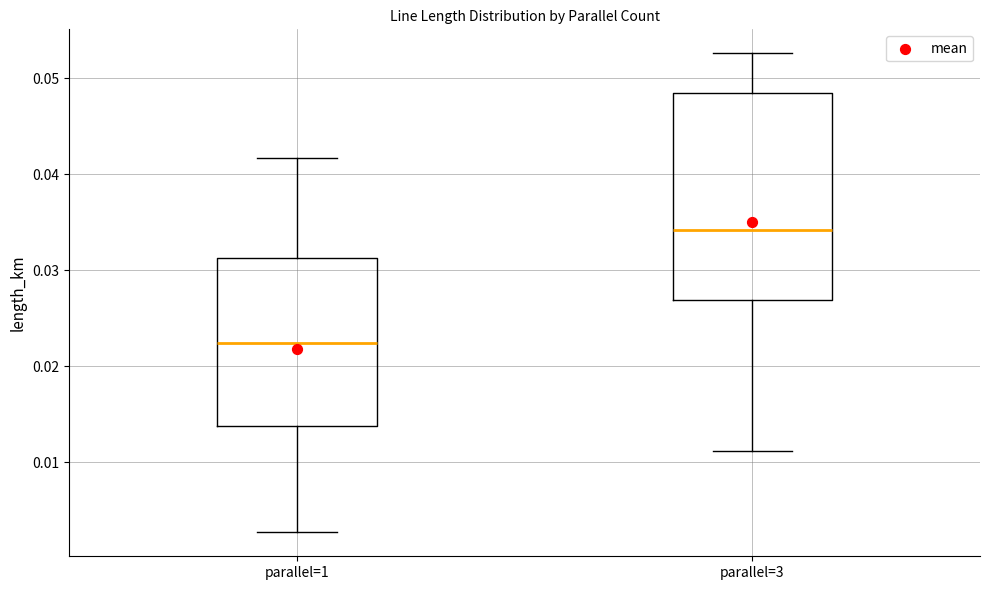

Where is the lower edge of the box for parallel=3 on the y-axis? The values are not printed on the chart, so give them approximately, as read against the axis.

0.027